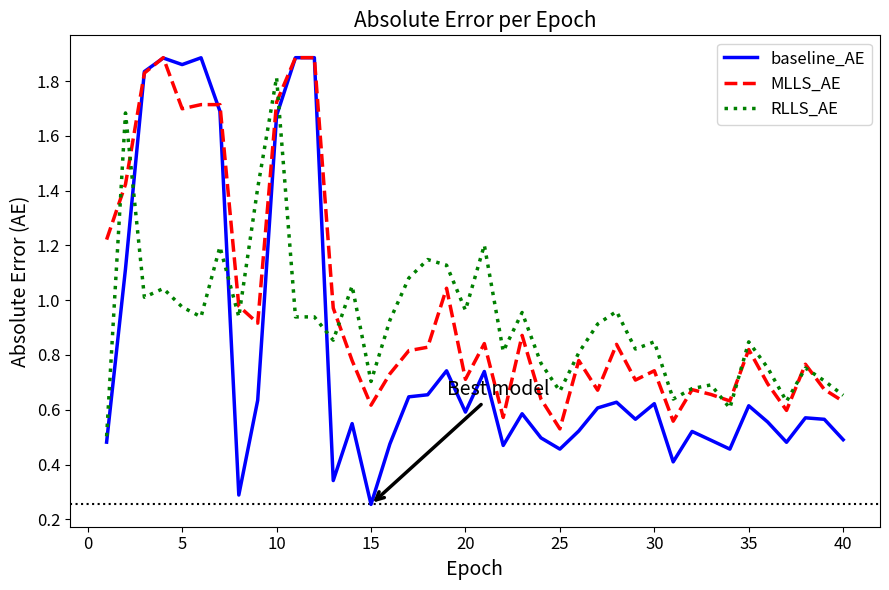

After their last crossing, which series has the higher values: RLLS_AE or baseline_AE?

RLLS_AE